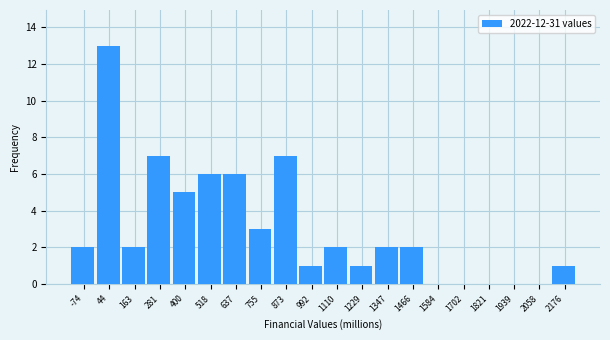

Reading left to right, transcribe this chart: for each bar, give the range it covers on the x-axis and its height. Neither the bar edges nor the heights are printed on the chart, so give them approximately, as read against the axes.

-140 to -20: 2
-20 to 100: 13
100 to 220: 2
220 to 340: 7
340 to 460: 5
460 to 580: 6
580 to 700: 6
700 to 820: 3
820 to 940: 7
940 to 1060: 1
1060 to 1160: 2
1160 to 1280: 1
1280 to 1400: 2
1400 to 1520: 2
1520 to 1640: 0
1640 to 1760: 0
1760 to 1880: 0
1880 to 2000: 0
2000 to 2120: 0
2120 to 2240: 1